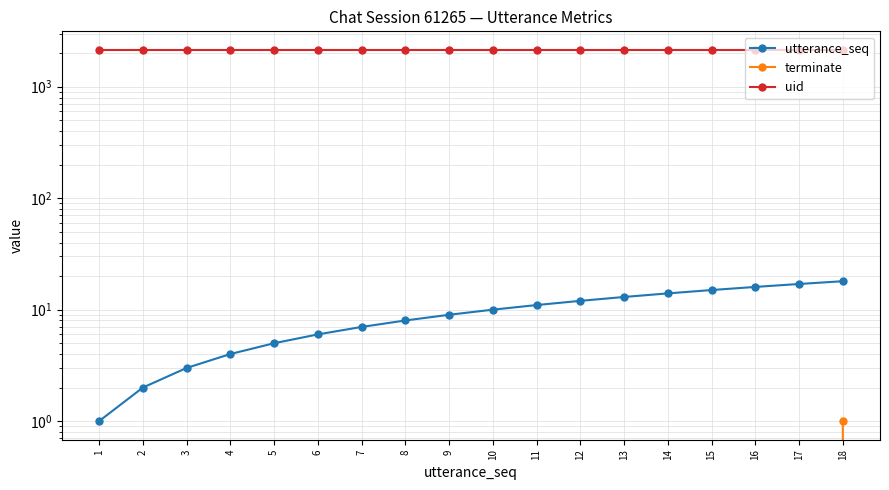

What is the approximate value of utterance_seq at 12, to the nearest 5?

10